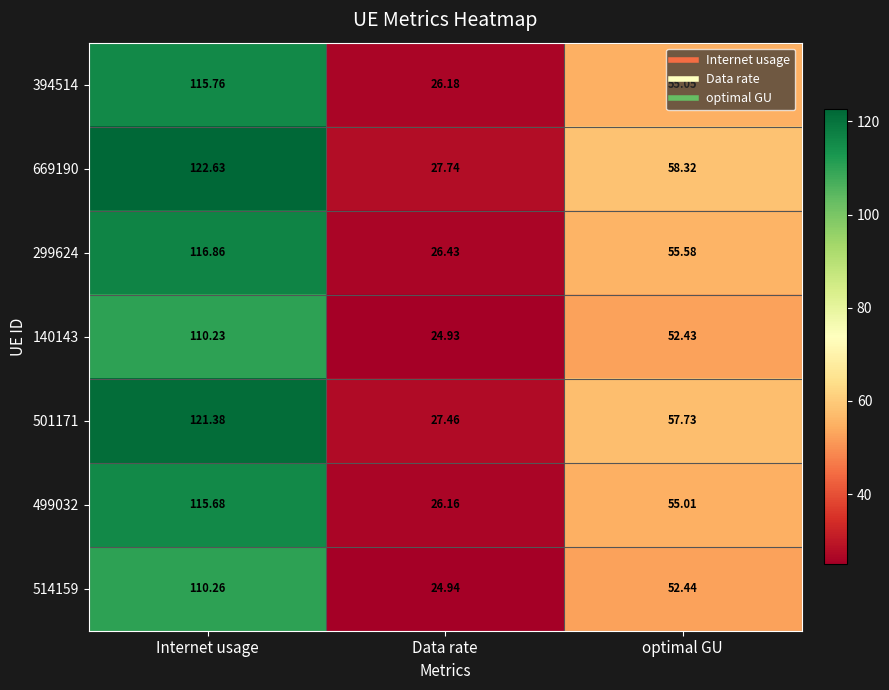

At which label is 499032 closest to 70?

optimal GU